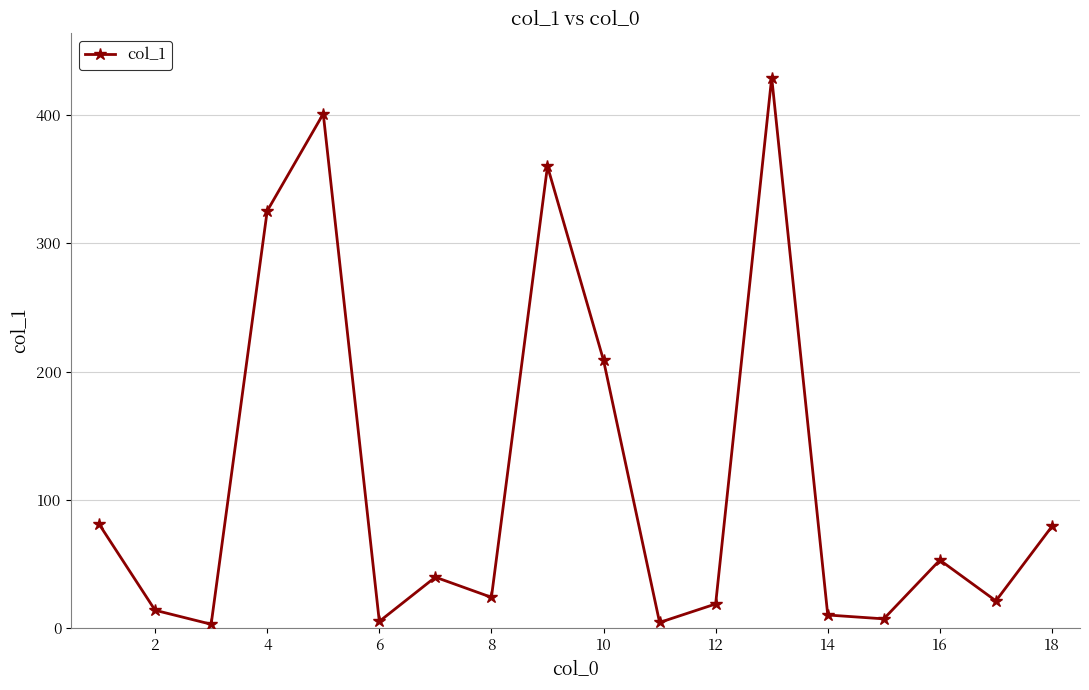

What is the smallest value displayed?

3.1